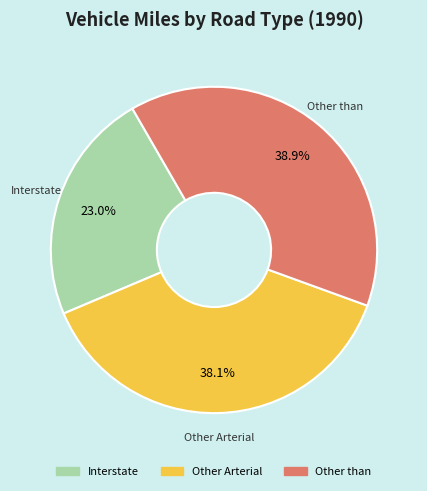

Does any single category account for the majority?

No